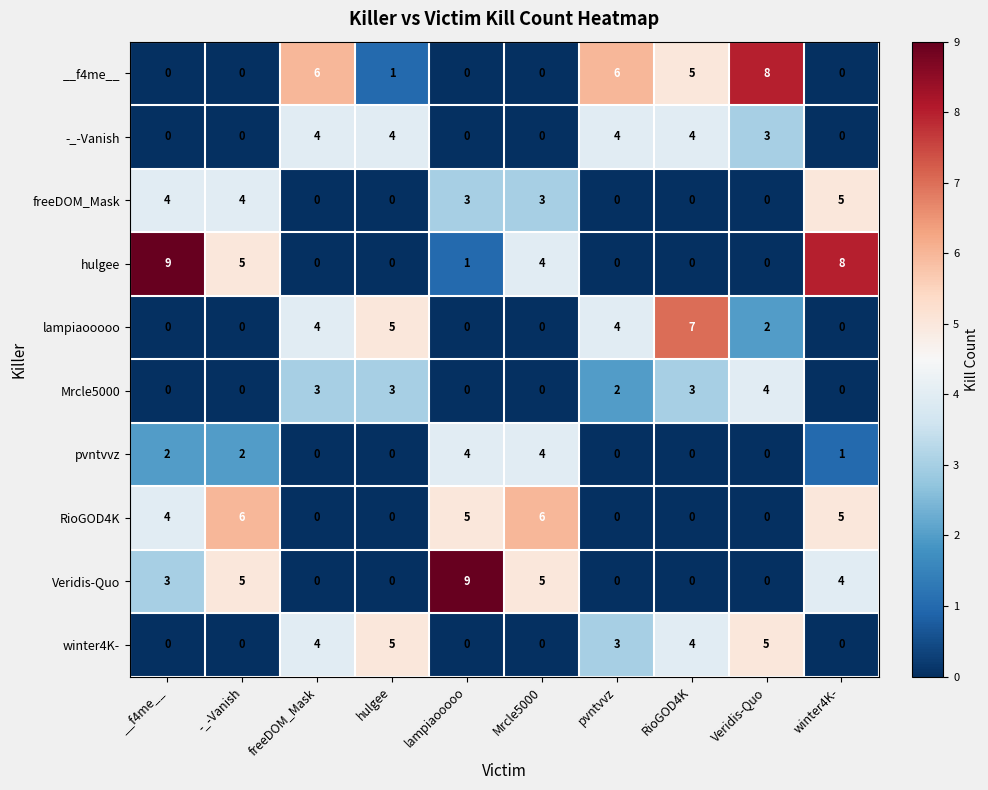

What is the difference between the maximum and second lowest values in the freeDOM_Mask series?

5